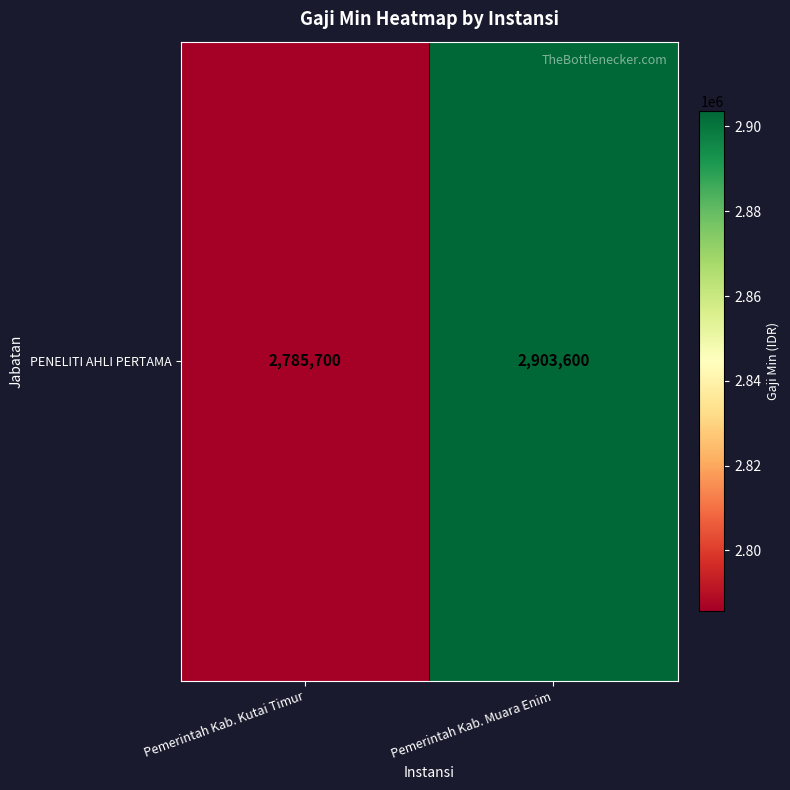

How many series are shown in this chart?

1